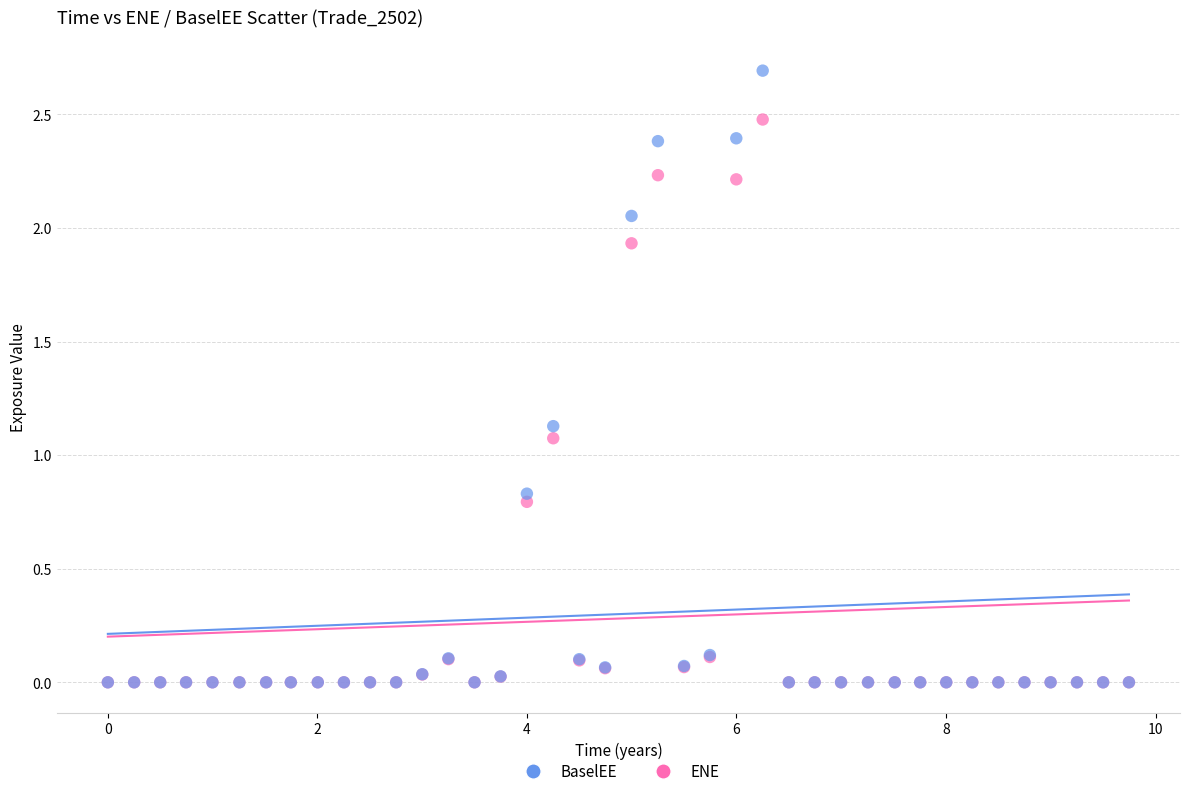

What are all the series names shown in the legend?

BaselEE, ENE